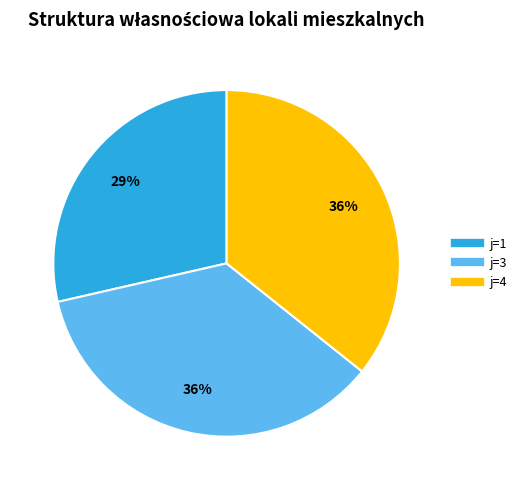

Which has a higher value, j=4 or j=1?

j=4